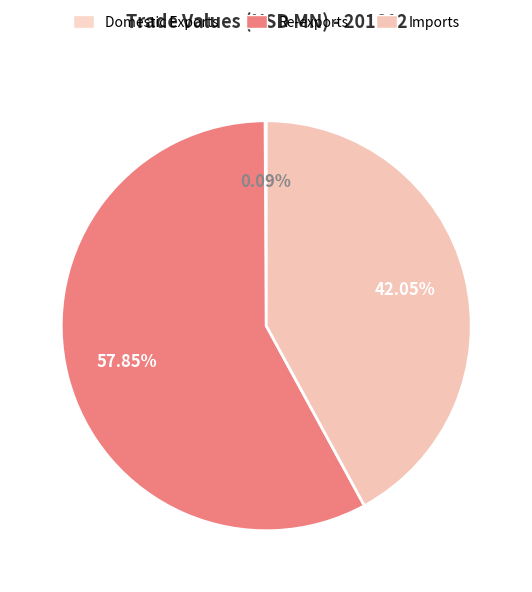

Is it true that Domestic Exports is 1% of the pie?

False